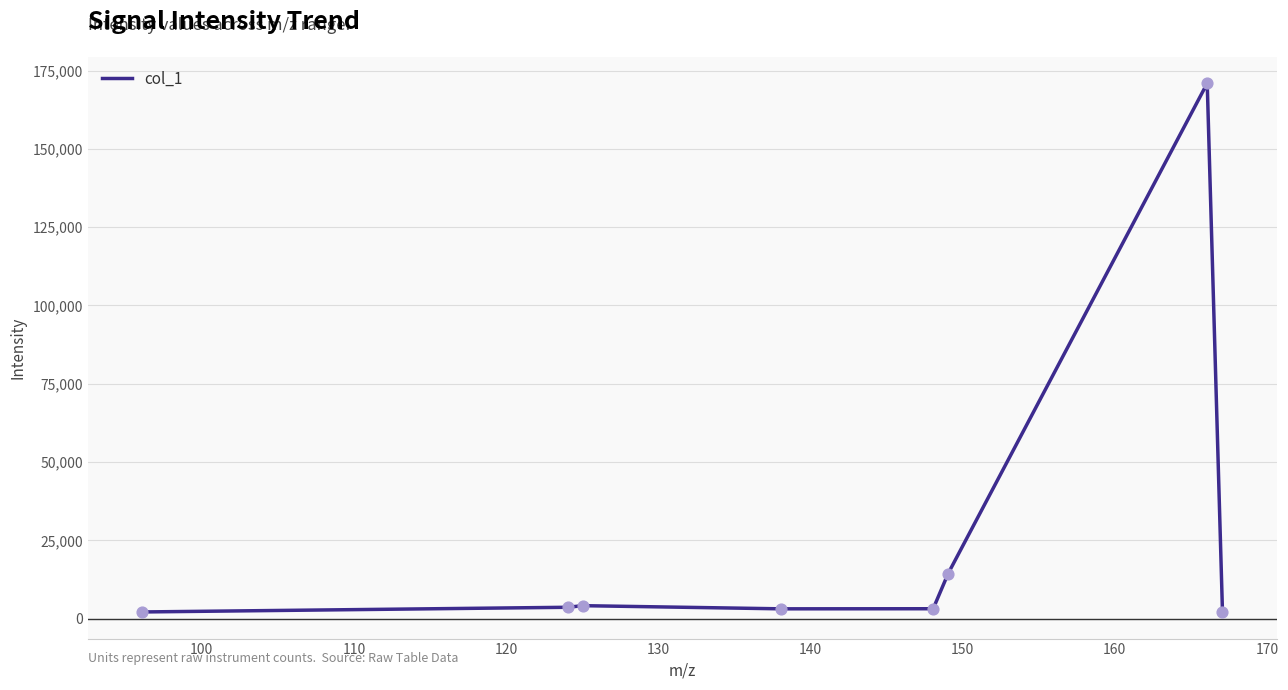

What is the maximum value shown in the chart?

170960.3